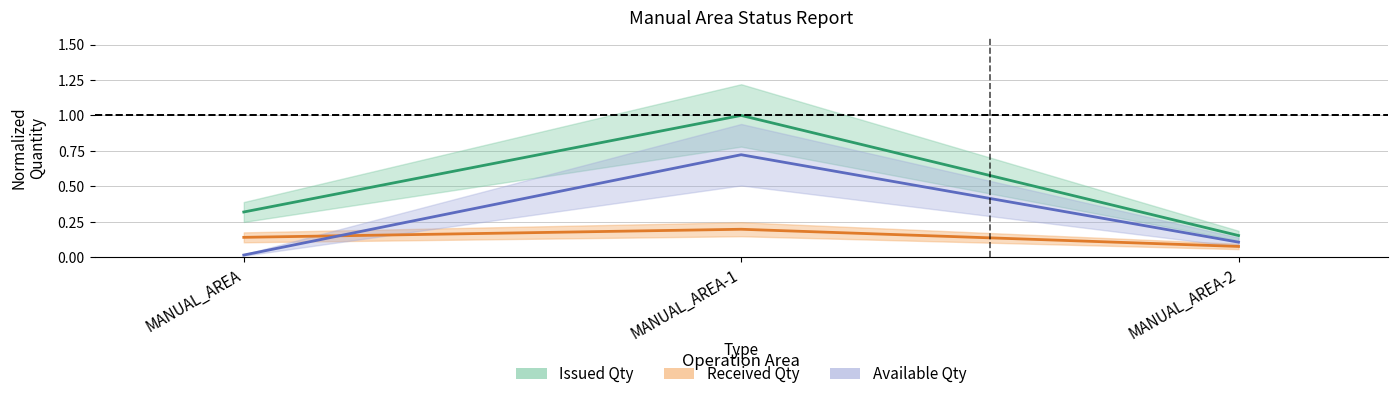

Is the value of Received Qty at MANUAL_AREA-1 greater than the value of Available Qty at MANUAL_AREA?

Yes